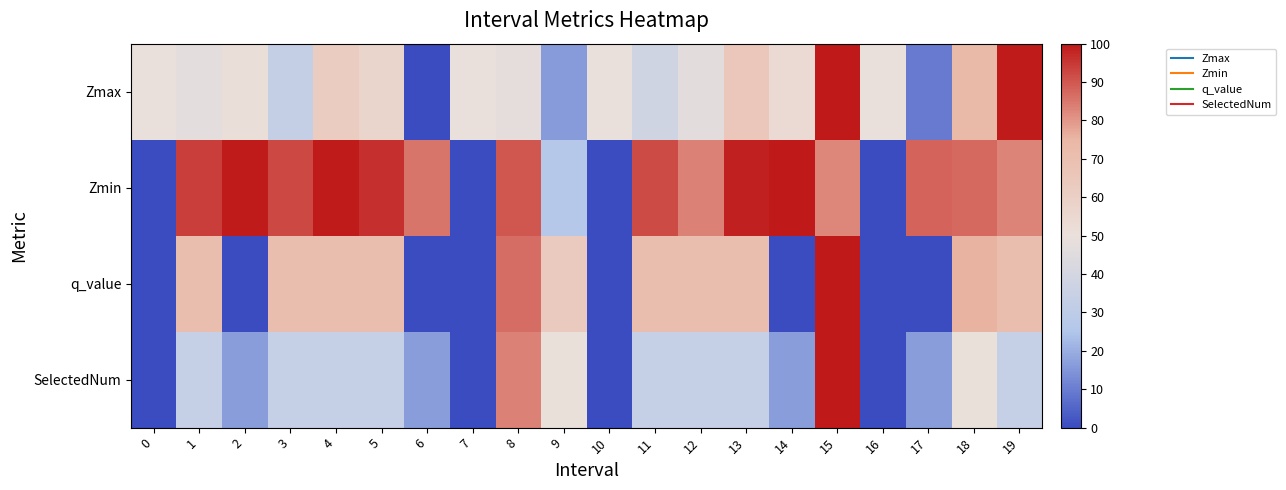

Between 2 and 5, which series saw the biggest shift?

q_value